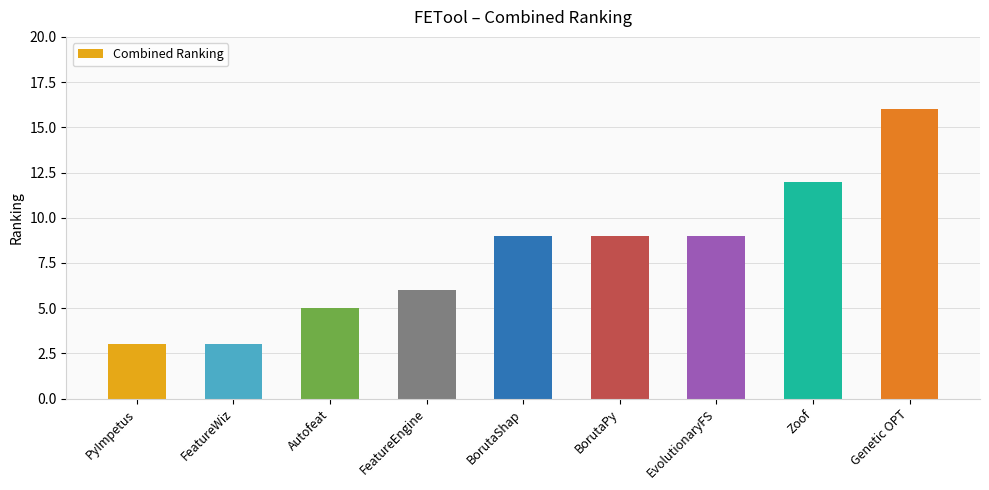

What is the change in value from FeatureEngine to Zoof?

+6